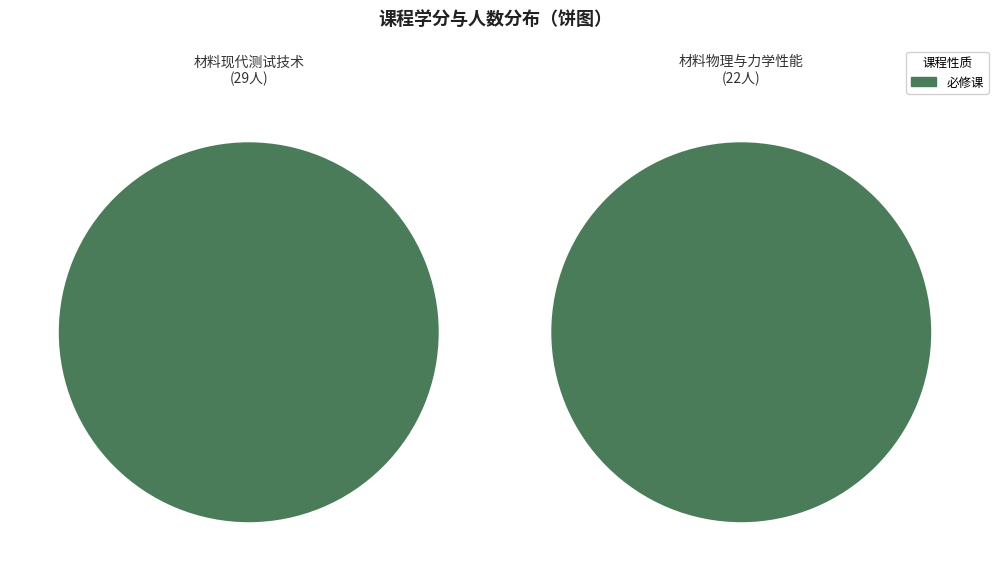

How much of the chart is everything except 材料物理与力学性能?

57.1%